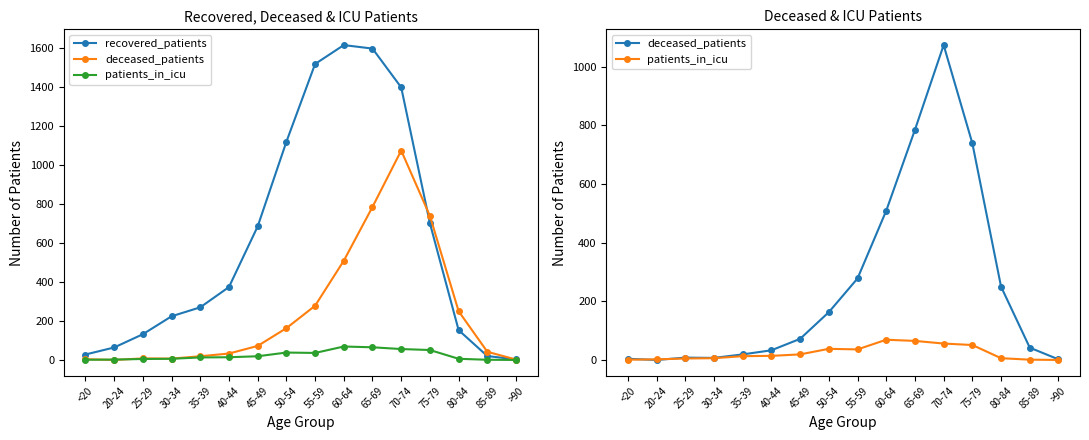

What is the total value across all series at >90?

5